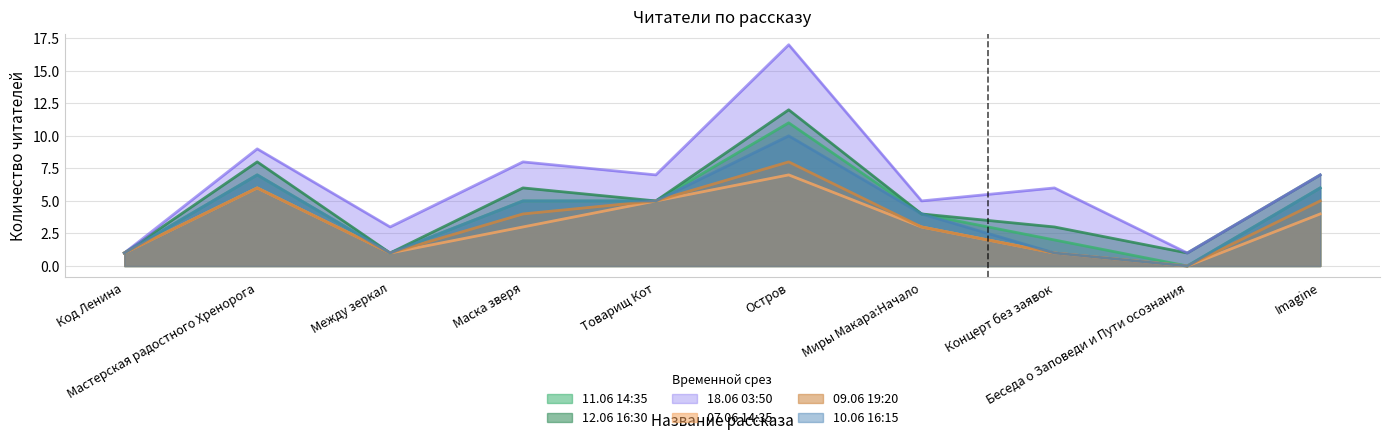

What is the sum of all 10.06 16:15 values?

40